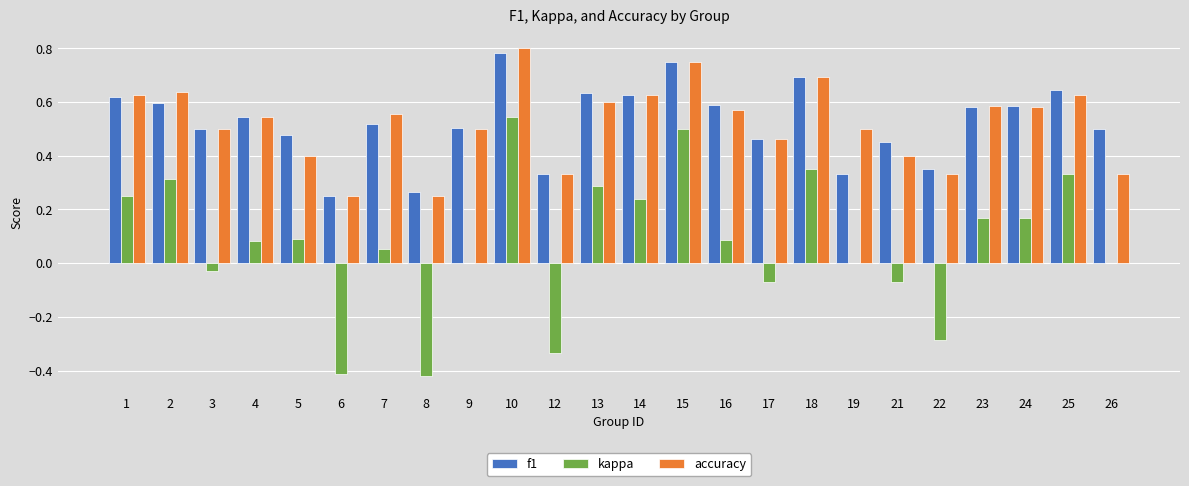

At which category does the chart reach its peak across all series?

10